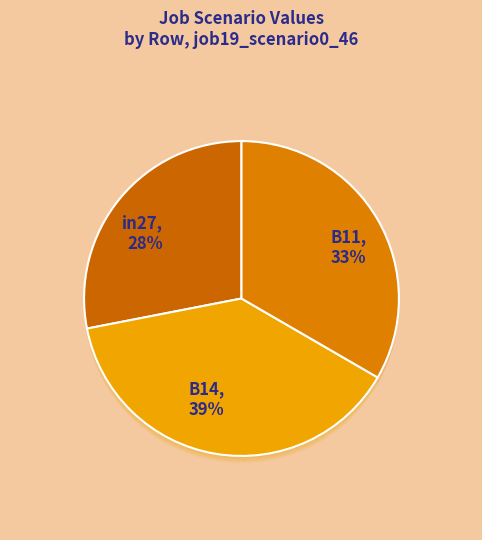

Is the sum of B11 and in27 greater than half?

Yes